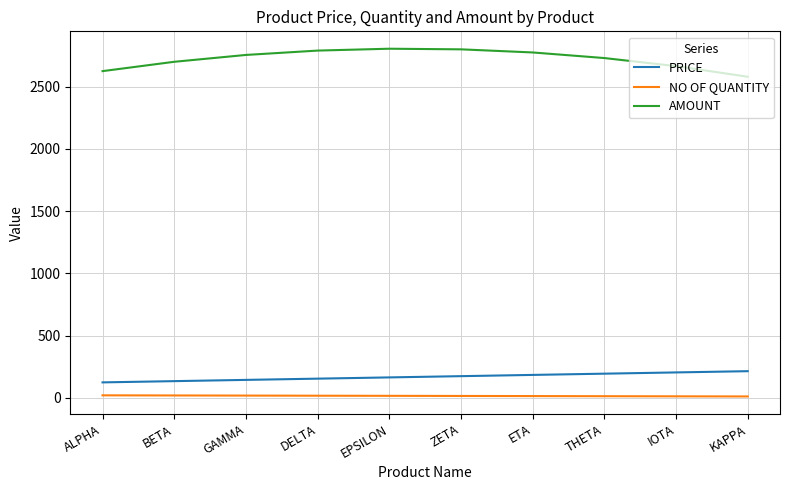

Is the value of AMOUNT at DELTA greater than the value of PRICE at ZETA?

Yes